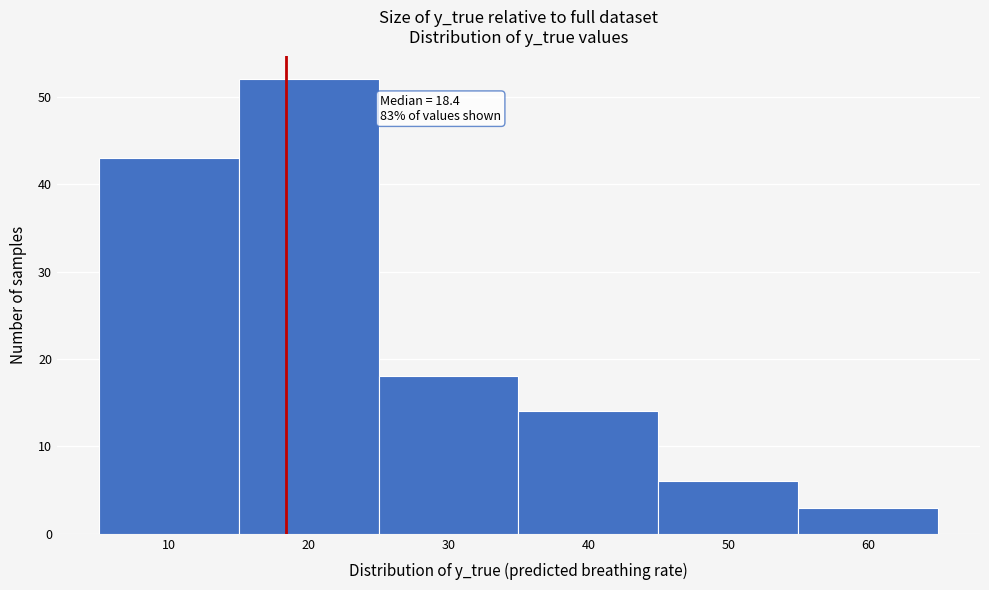

Which range on the x-axis has the tallest bar?

15 to 25